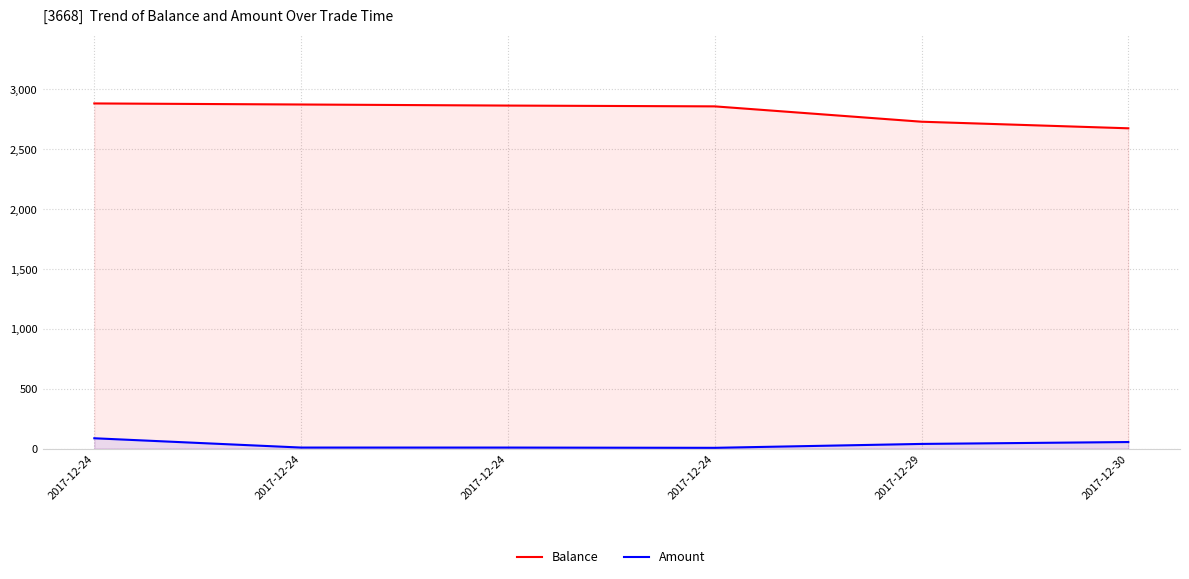

At which category is the sum across all series the highest?

2017-12-24